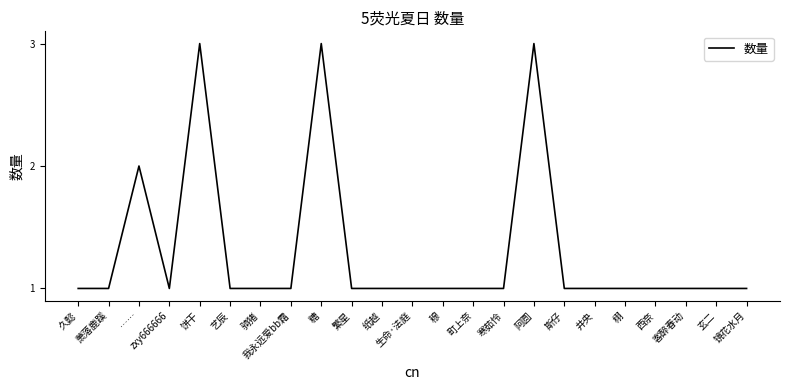

Is it true that the value at 饼干 is 3?

True